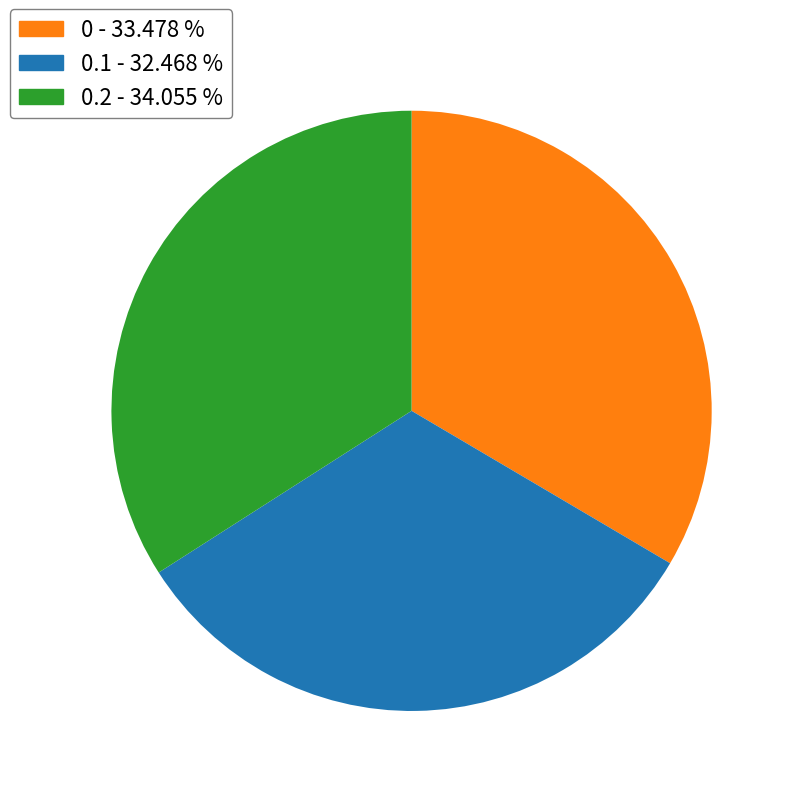

Does any single category account for the majority?

No